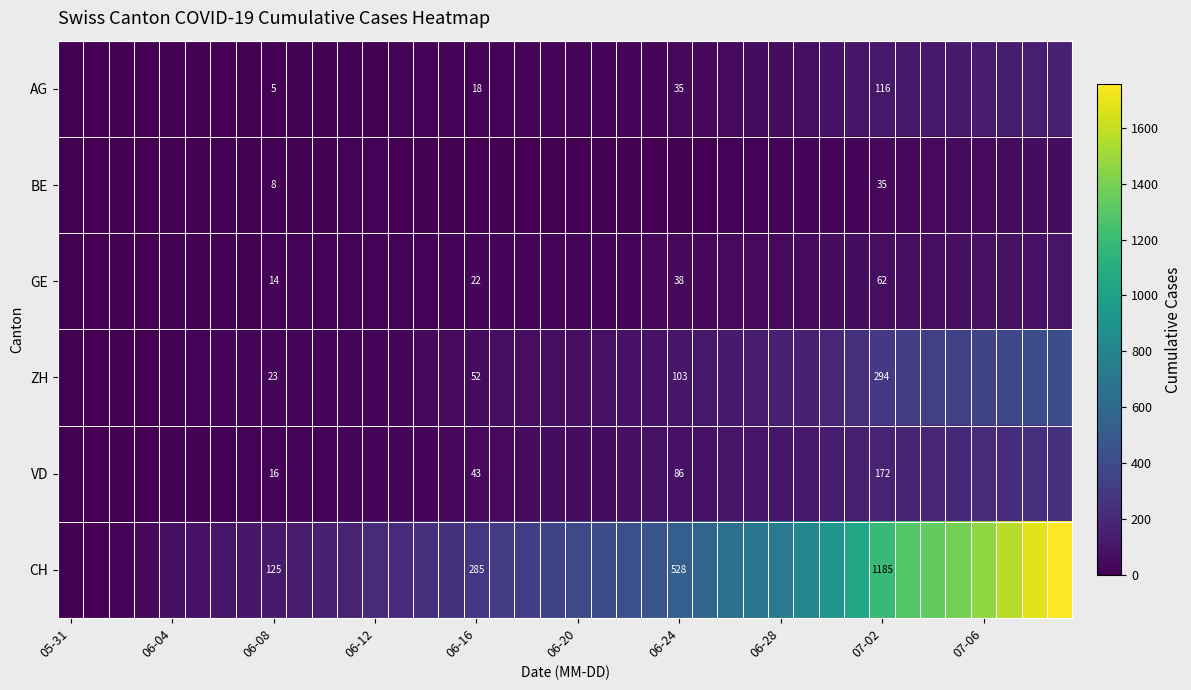

At how many categories does at least one series exceed 827?

10